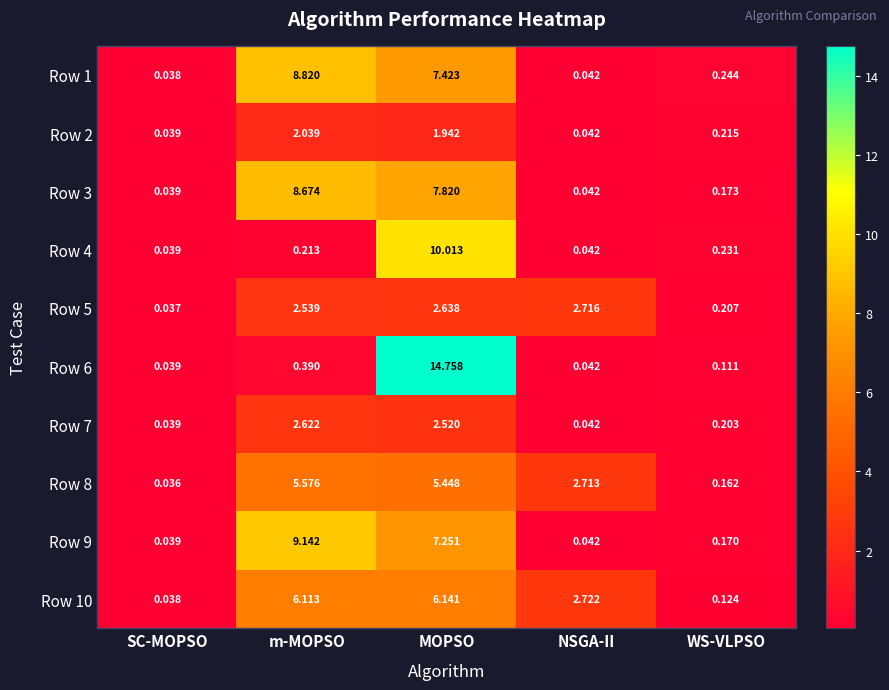

At which label is Row 6 closest to 7?

m-MOPSO